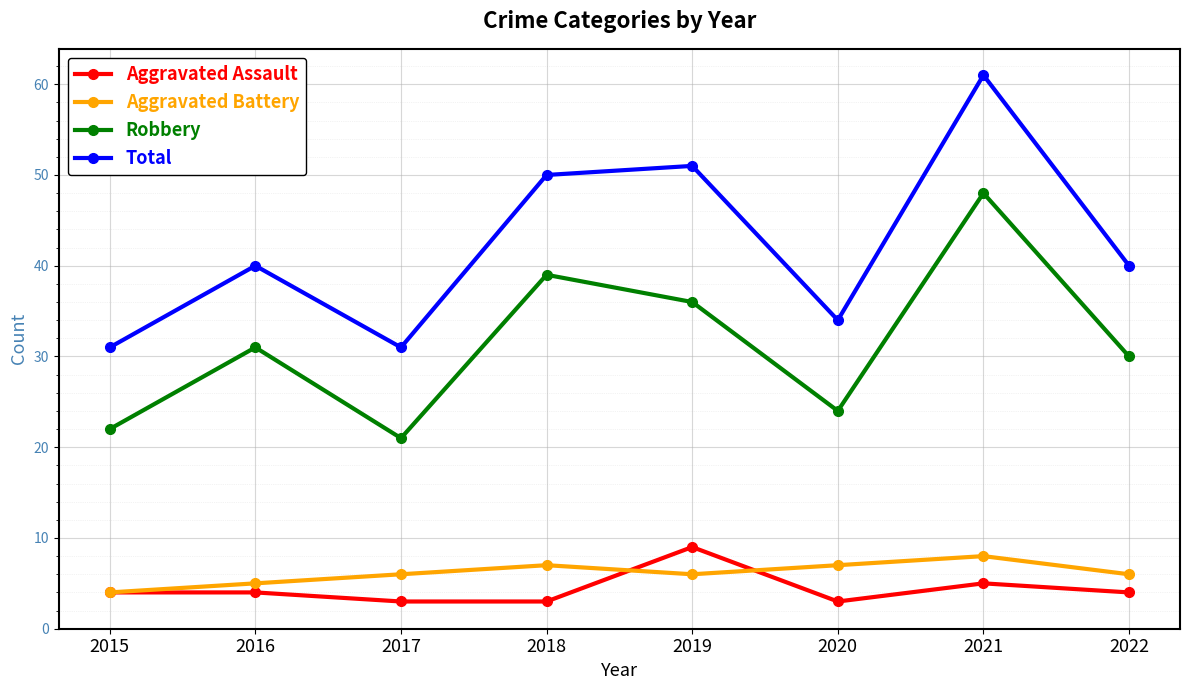

How many data points does each series have?

8